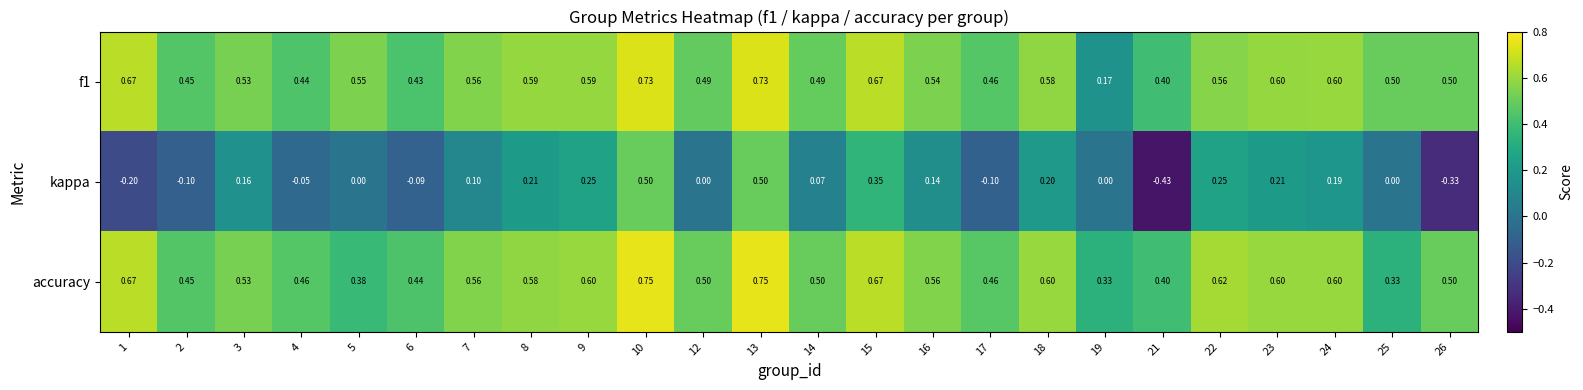

Which series has the largest range (max minus min)?

kappa